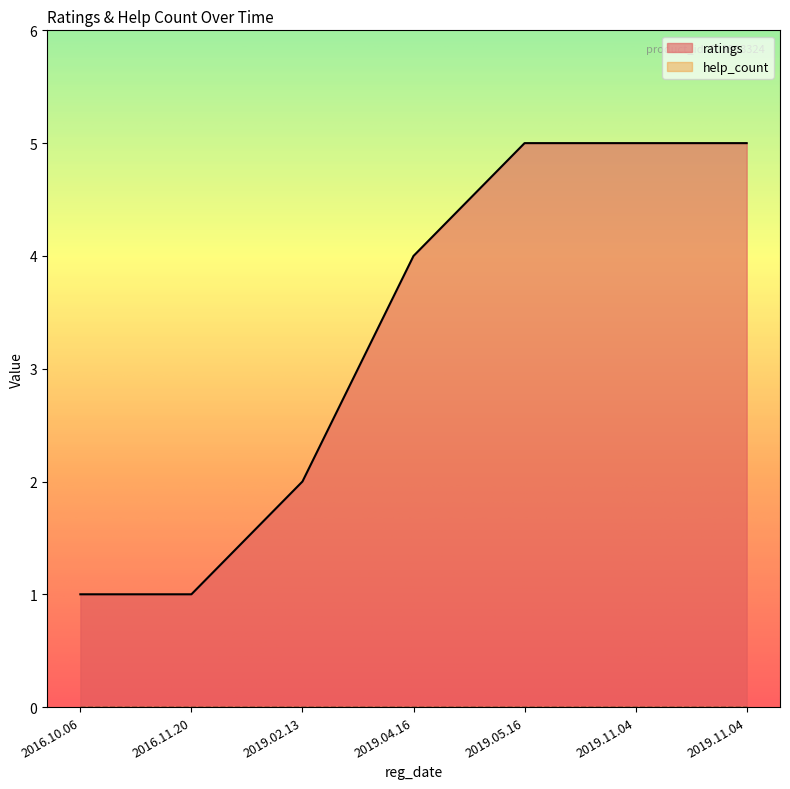

What is the average value?

3